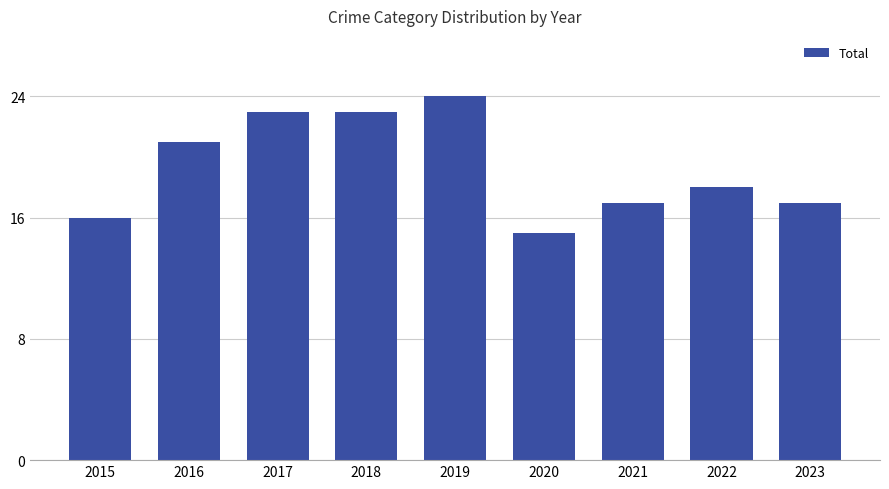

Reading left to right, what are all the values shown in this chart?

16	21	23	23	24	15	17	18	17